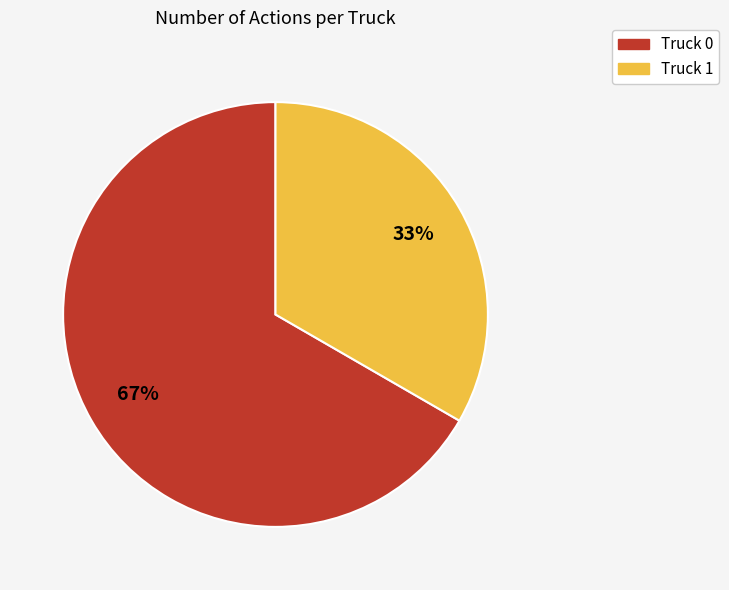

Does Truck 0 account for over 50% of the chart?

Yes